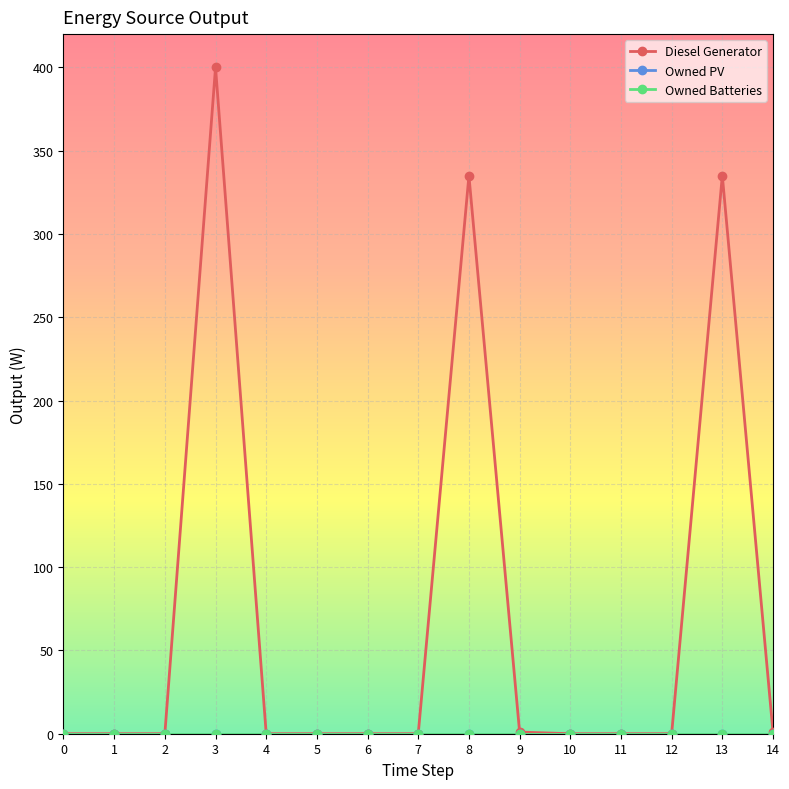

At how many categories does at least one series exceed 75?

3